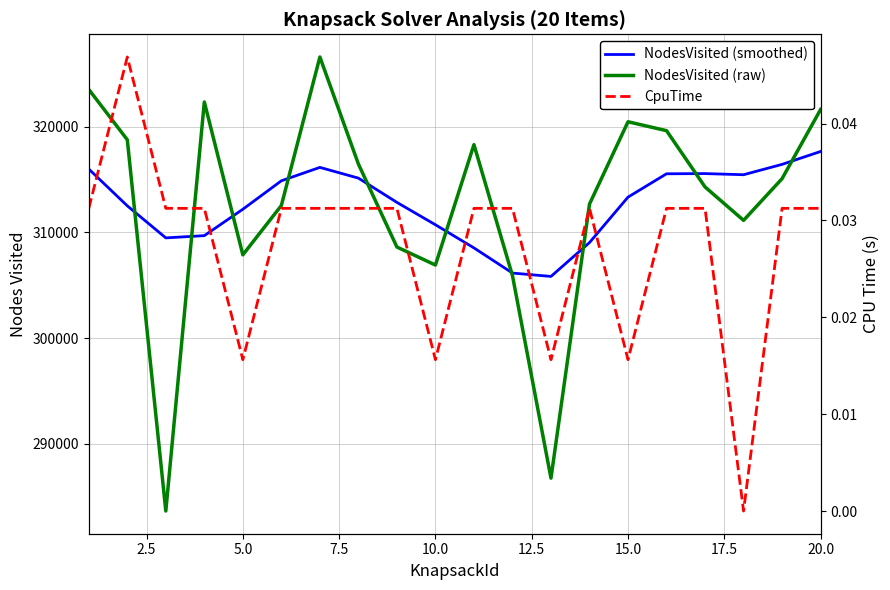

What are all the series names shown in the legend?

NodesVisited (smoothed), NodesVisited (raw), CpuTime